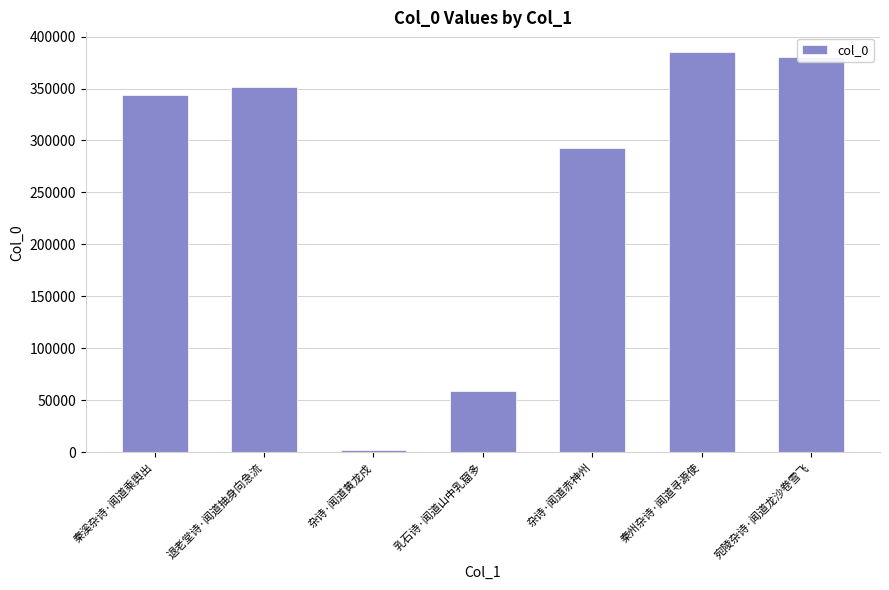

How many bars are there in total?

7